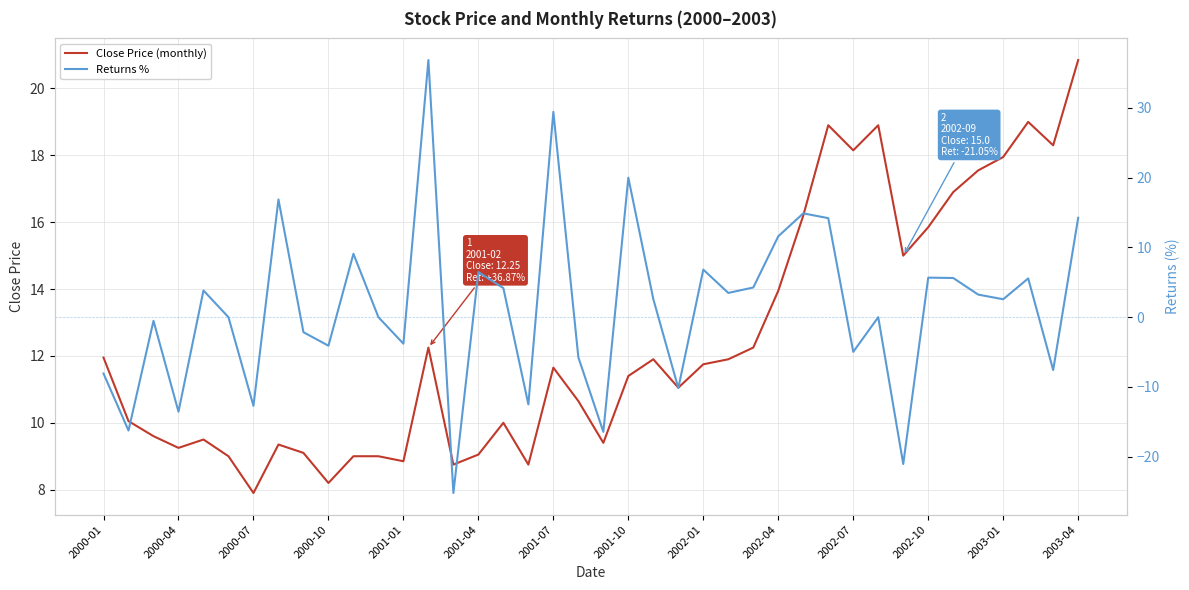

Is it true that Close Price (monthly) equals 2.9 at 2000-07?

False